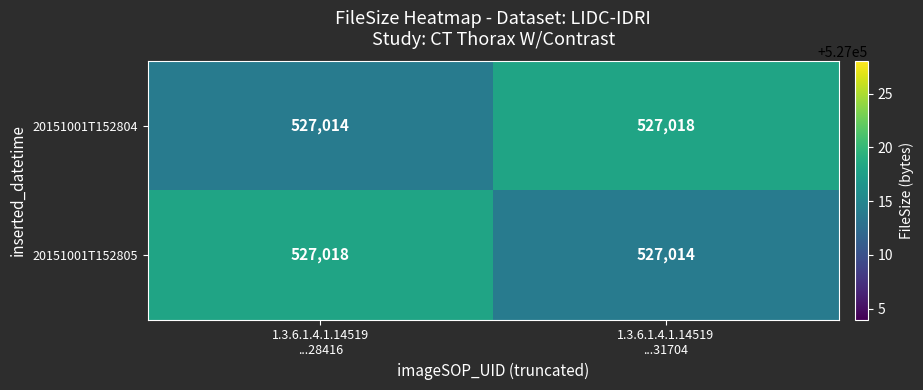

What is the difference between the maximum and minimum values in the 20151001T152805 series?

4